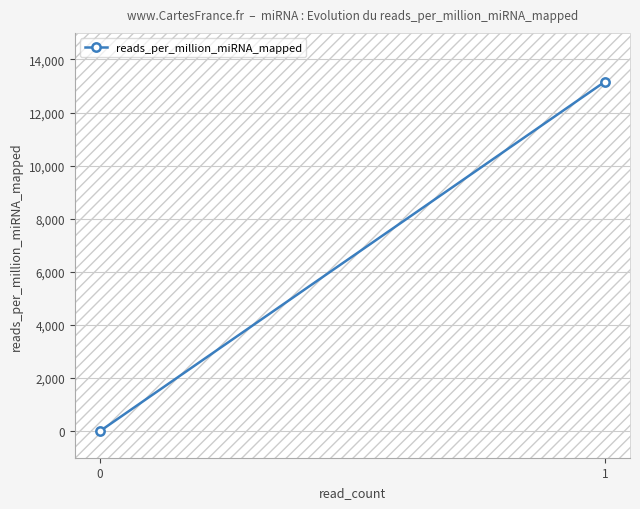

Rank the categories by value from highest to lowest.

1, 0